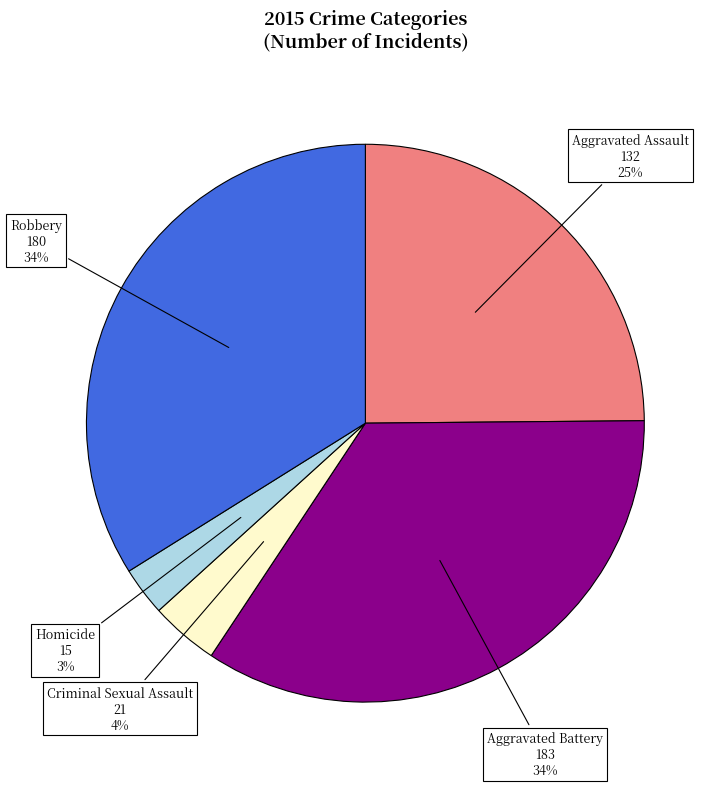

The Homicide slice represents 3% of the pie. True or false?

True